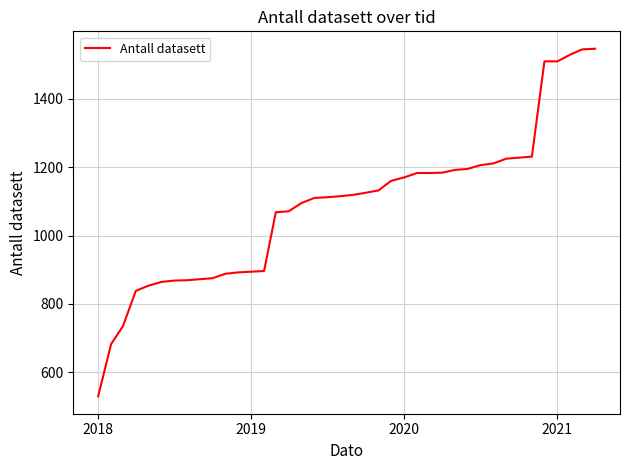

What is the minimum value shown in the chart?

529